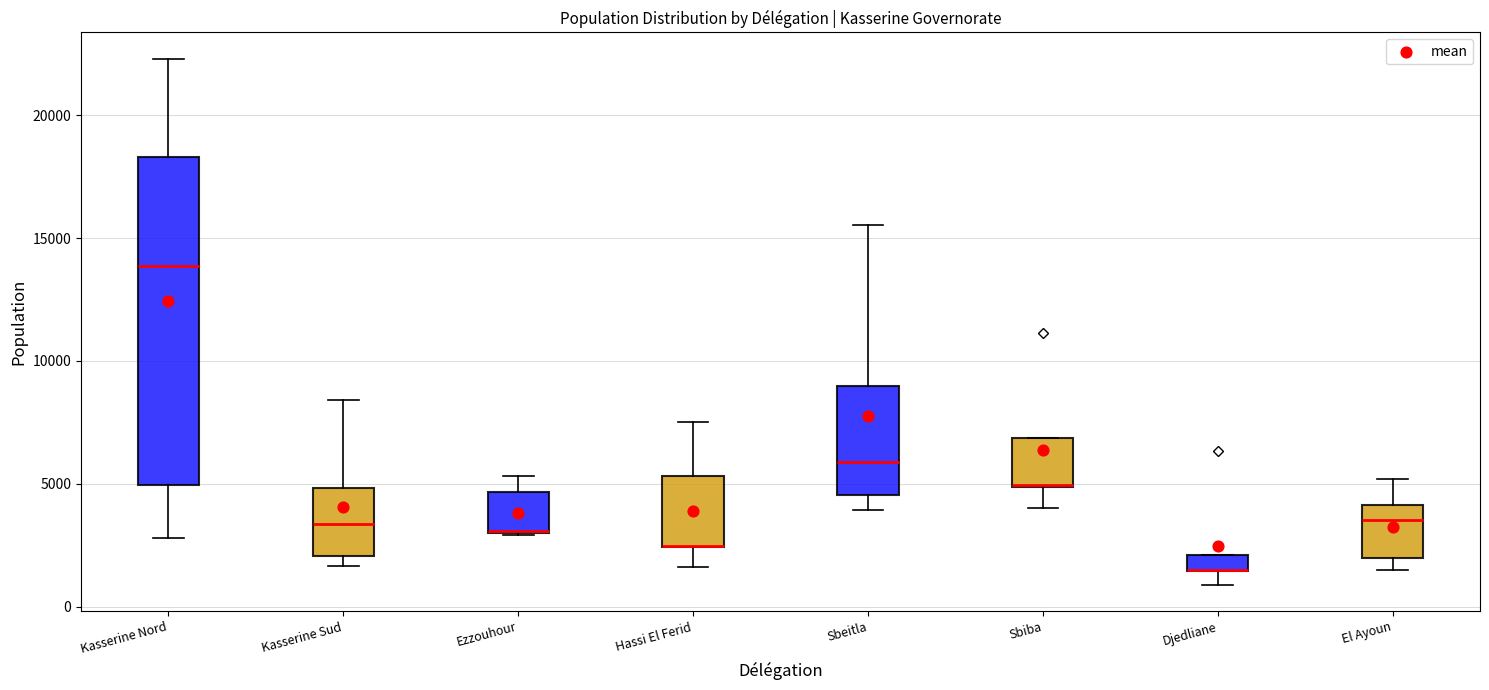

Where is the lower edge of the box for Sbiba on the y-axis? The values are not printed on the chart, so give them approximately, as read against the axis.

5000